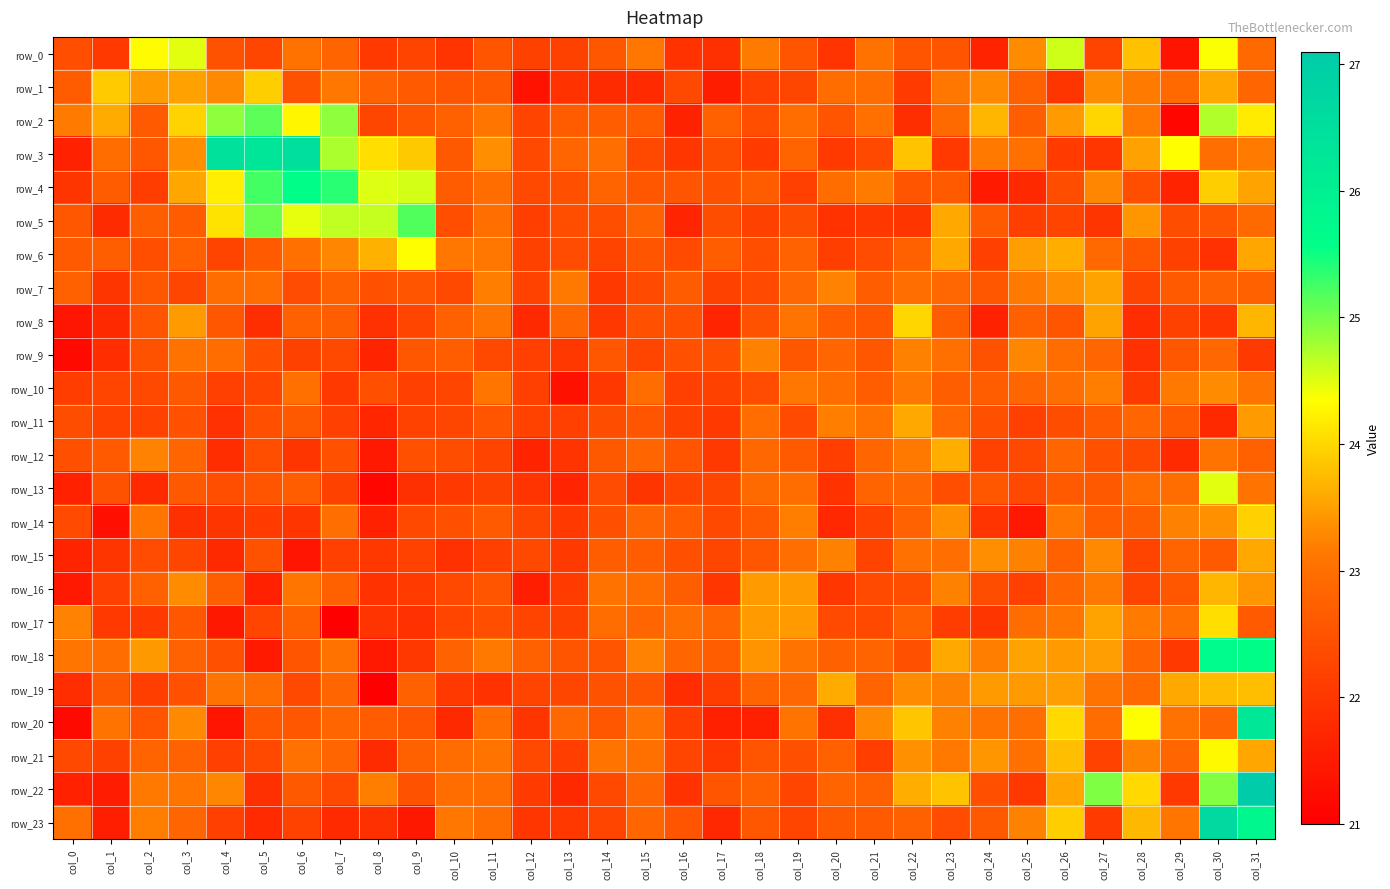

At how many categories does at least one series exceed 25?

7